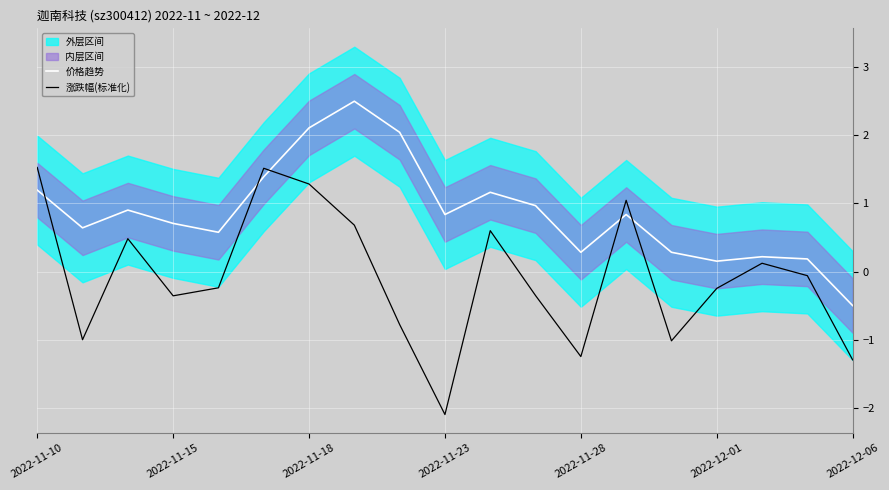

True or false: 价格趋势 and 涨跌幅(标准化) cross at least once.

True